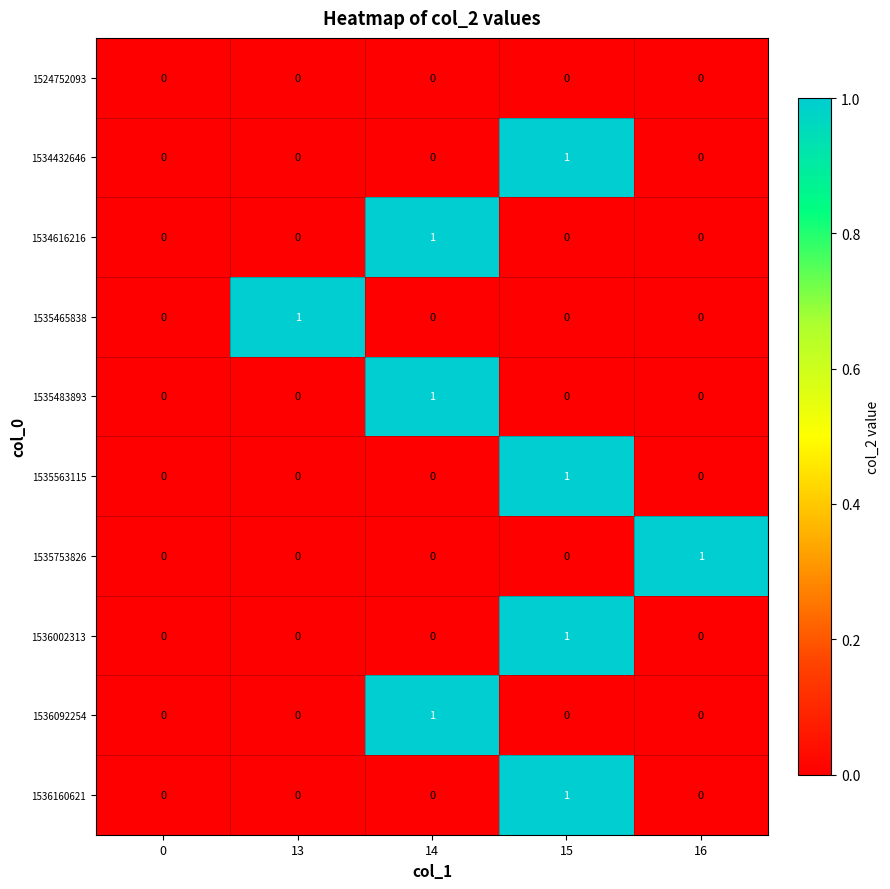

Which category has the highest value in the 1536002313 series?

15